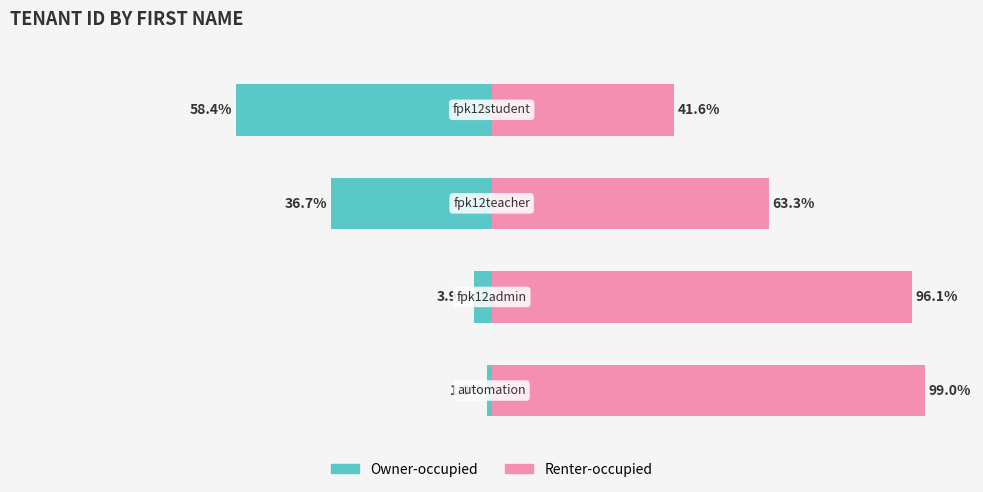

What is the average value of the Renter-occupied series?

75.0